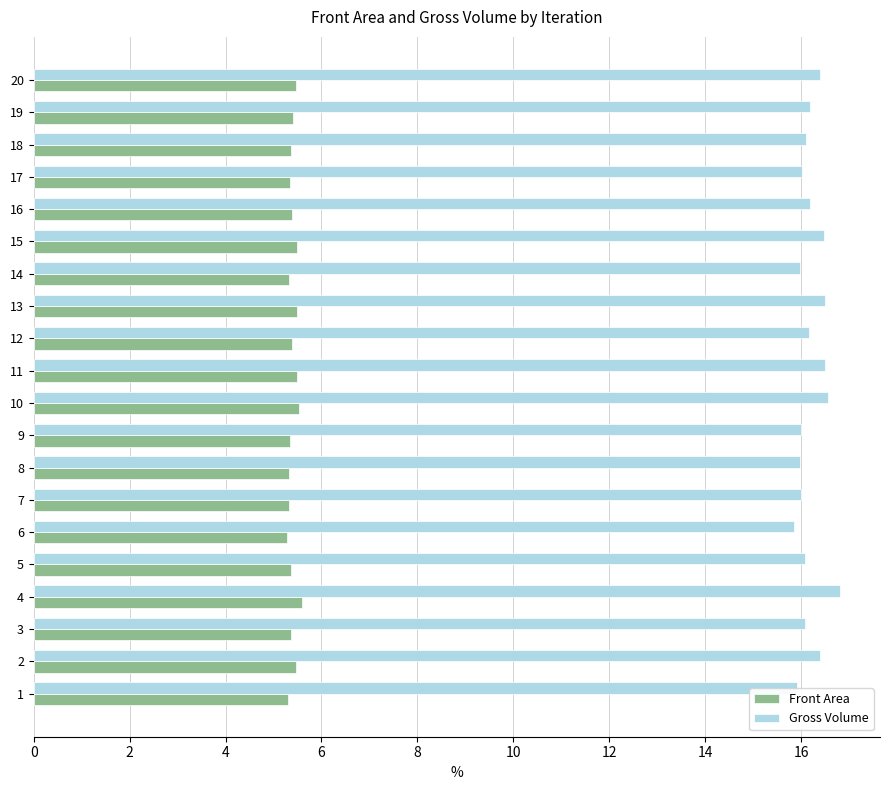

Count the Front Area values in the range 5 to 6.

20